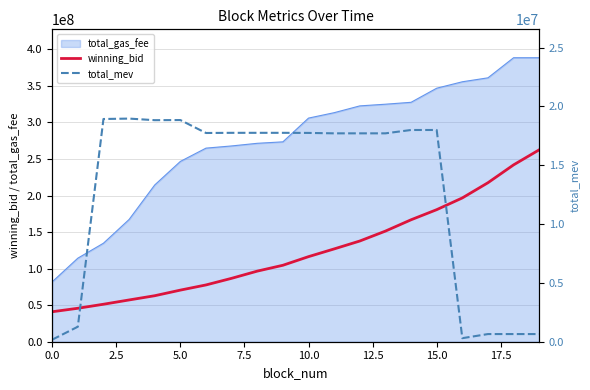

True or false: winning_bid and total_gas_fee cross at least once.

False